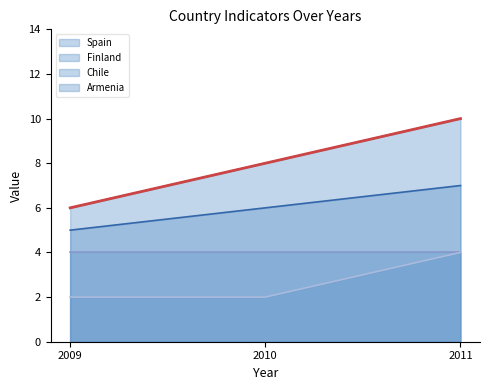

What is the maximum value shown in the chart?

10